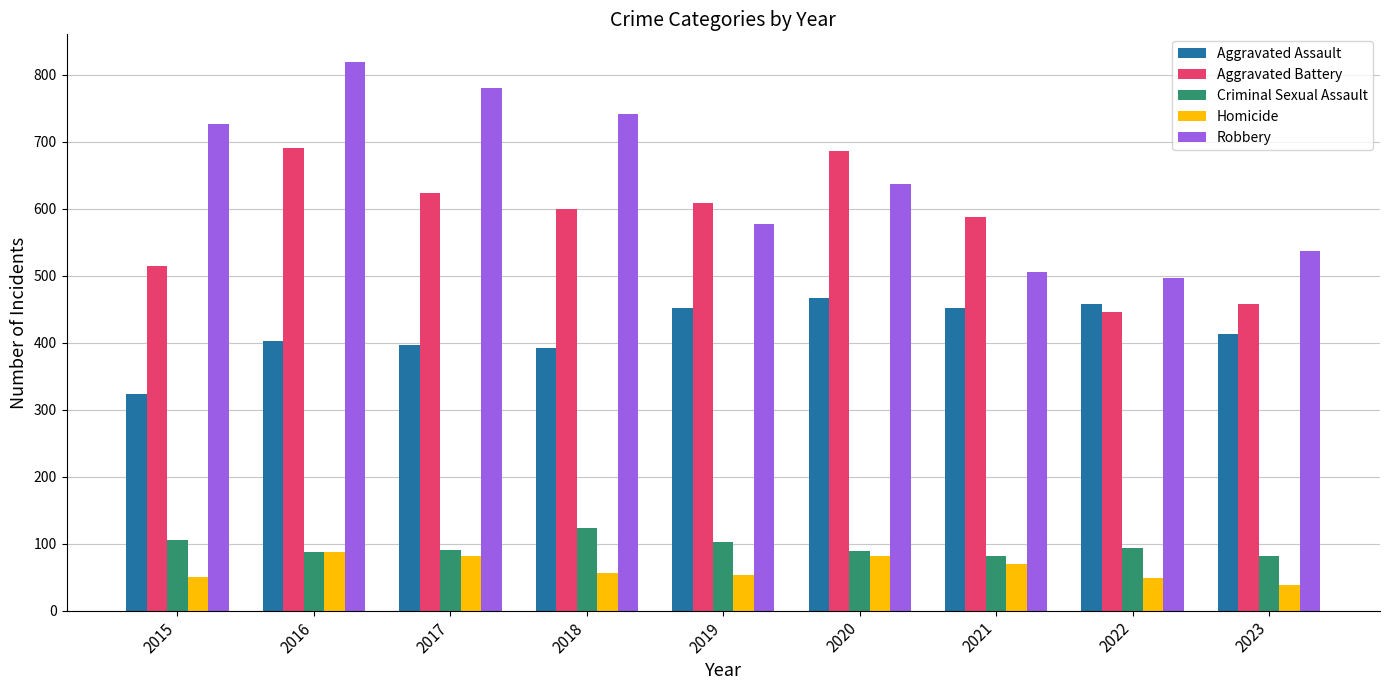

What is the value of the Aggravated Battery bar at the 3rd from the left?

623